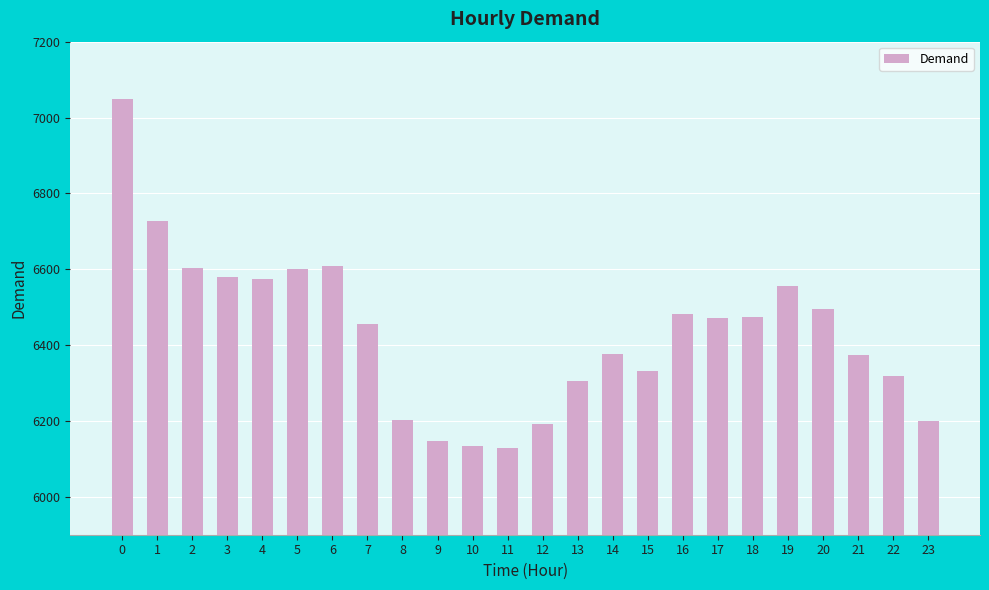

What is the difference between the values at 9 and 15?

184